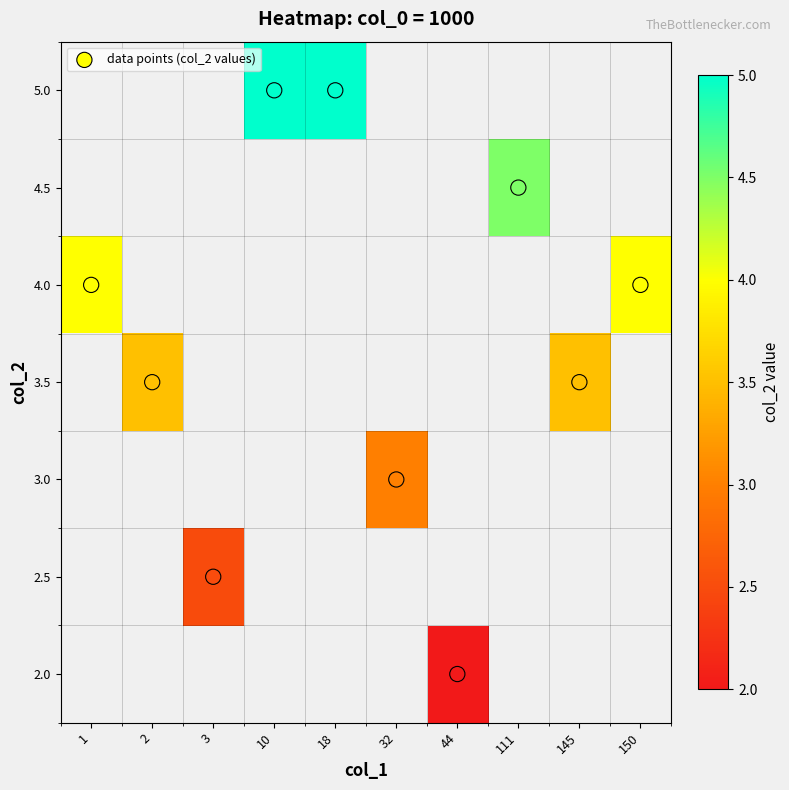

Which series changed the most between 18 and 150?

data points (col_2 values)